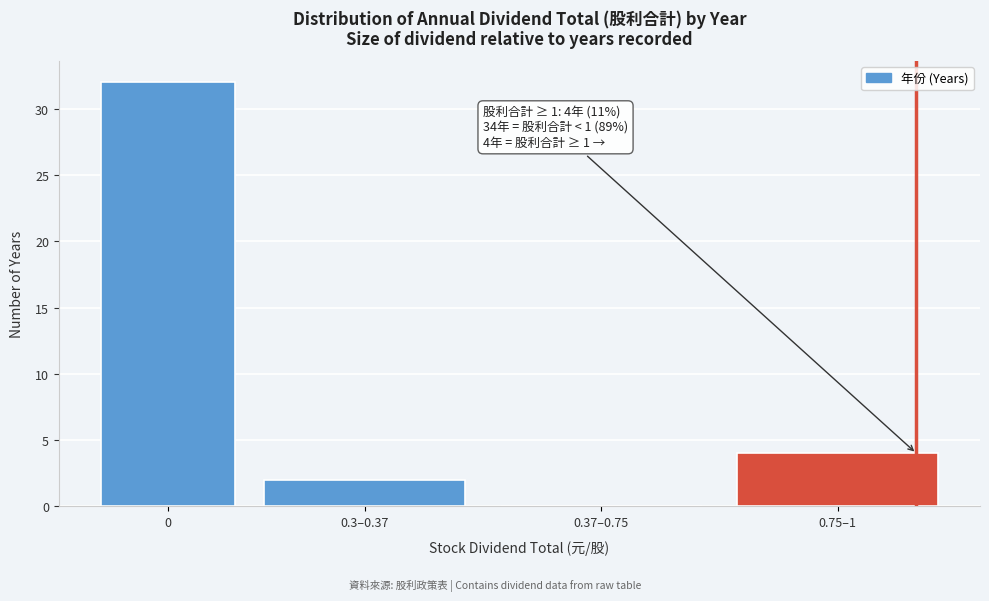

Reading right to left, extract all data points from this chart.

0.75–1=4	0.37–0.75=0	0.3–0.37=2	0=32